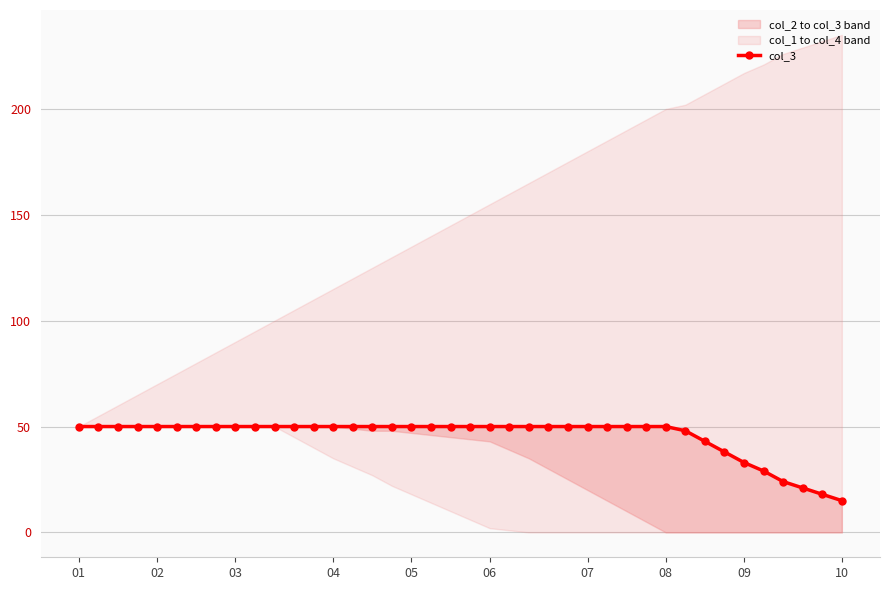

Reading left to right, what are all the values shown in this chart?

50	50	50	50	50	50	50	50	50	50	50	50	50	50	50	50	50	50	50	50	50	50	50	50	50	50	50	50	50	50	50	48	43	38	33	29	24	21	18	15